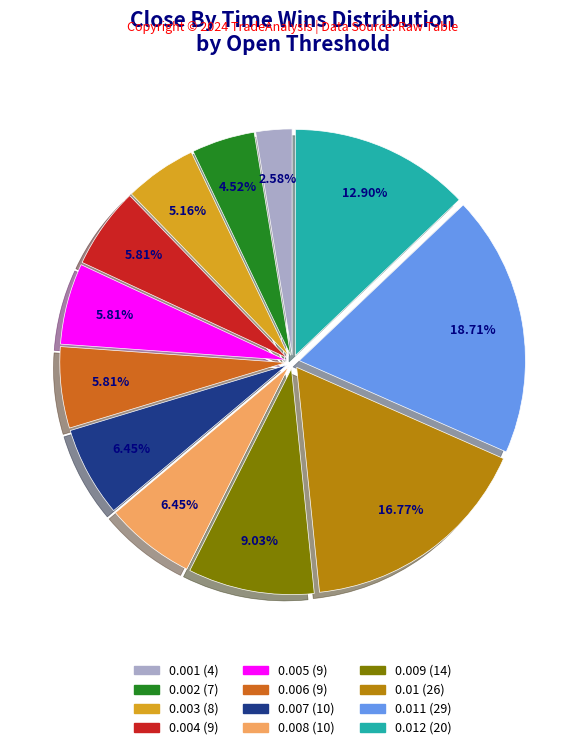

To the nearest percent, what is the difference between the largest and smallest slice percentages?

16%